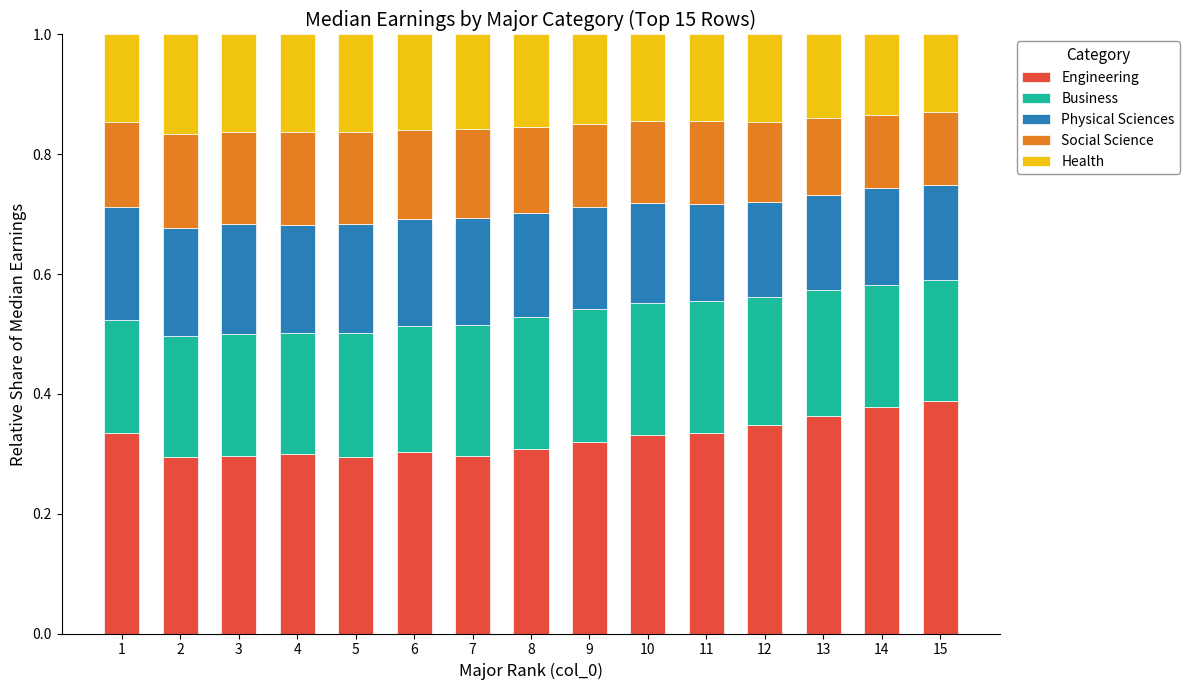

What is the total value across all series at 8?

1.0